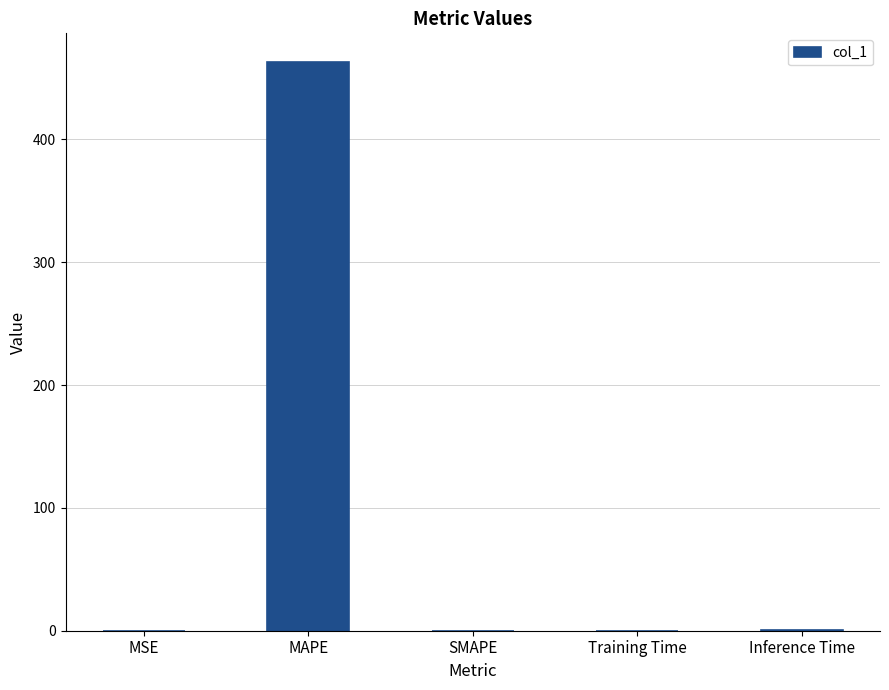

Read the value at MAPE.

463.3